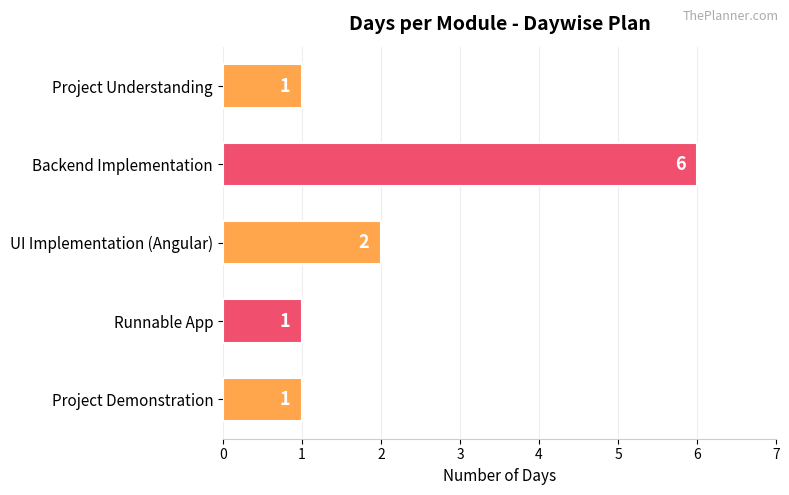

Is it true that the value at Project Understanding is 2?

False